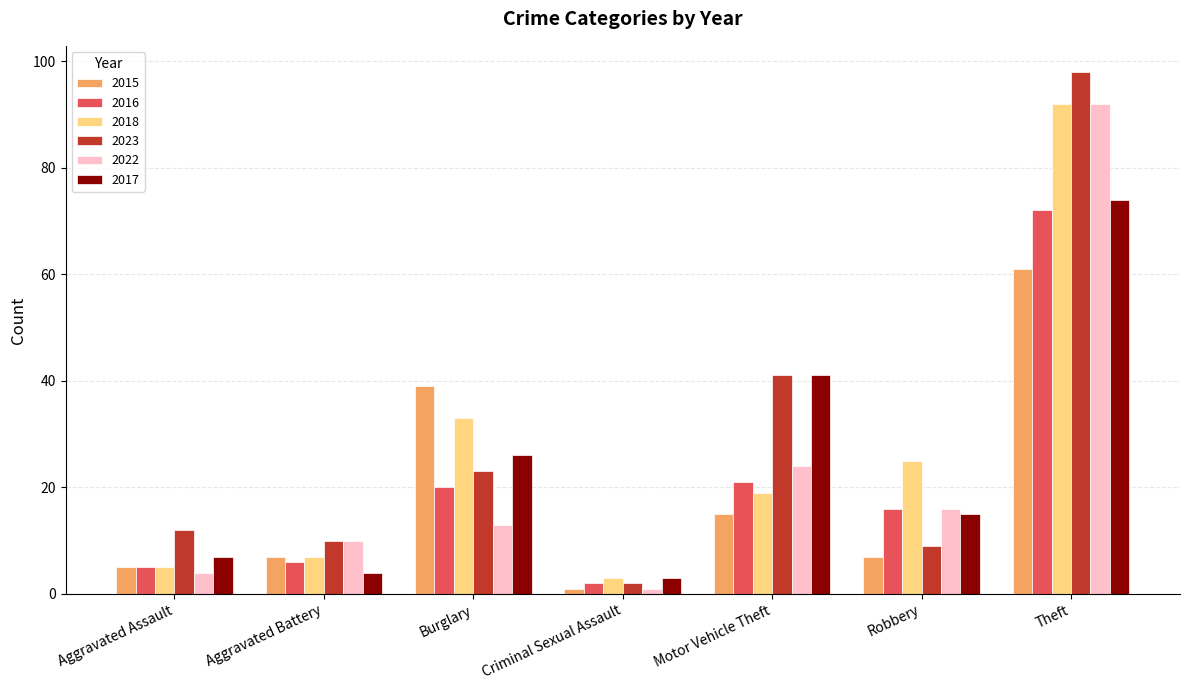

How many distinct data groups are displayed?

6